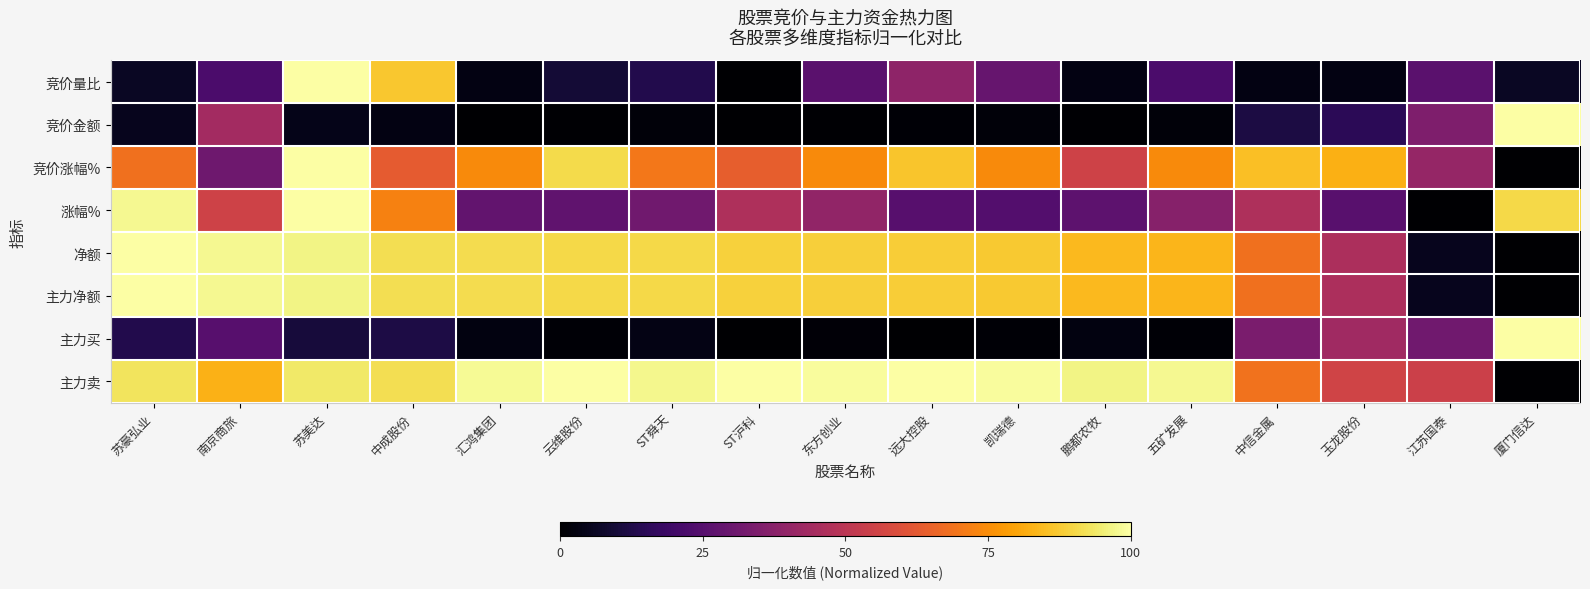

Reading right to left, list all the values displayed in this chart.

竞价量比: 厦门信达=0.1	江苏国泰=0.3	玉龙股份=0.0	中信金属=0.0	五矿发展=0.2	鹏都农牧=0.0	凯瑞德=0.3	远大控股=0.4	东方创业=0.3	ST沪科=0.0	ST舜天=0.1	云维股份=0.1	汇鸿集团=0.0	中成股份=0.9	苏美达=1.0	南京商旅=0.2	苏豪弘业=0.1
竞价金额: 厦门信达=1.0	江苏国泰=0.3	玉龙股份=0.1	中信金属=0.1	五矿发展=0.0	鹏都农牧=0.0	凯瑞德=0.0	远大控股=0.0	东方创业=0.0	ST沪科=0.0	ST舜天=0.0	云维股份=0.0	汇鸿集团=0.0	中成股份=0.0	苏美达=0.0	南京商旅=0.4	苏豪弘业=0.1
竞价涨幅%: 厦门信达=0.0	江苏国泰=0.4	玉龙股份=0.8	中信金属=0.9	五矿发展=0.7	鹏都农牧=0.6	凯瑞德=0.7	远大控股=0.9	东方创业=0.7	ST沪科=0.6	ST舜天=0.7	云维股份=0.9	汇鸿集团=0.7	中成股份=0.6	苏美达=1.0	南京商旅=0.3	苏豪弘业=0.7
涨幅%: 厦门信达=0.9	江苏国泰=0.0	玉龙股份=0.3	中信金属=0.5	五矿发展=0.4	鹏都农牧=0.3	凯瑞德=0.2	远大控股=0.3	东方创业=0.4	ST沪科=0.5	ST舜天=0.3	云维股份=0.3	汇鸿集团=0.3	中成股份=0.7	苏美达=1.0	南京商旅=0.6	苏豪弘业=1.0
净额: 厦门信达=0.0	江苏国泰=0.1	玉龙股份=0.5	中信金属=0.7	五矿发展=0.8	鹏都农牧=0.8	凯瑞德=0.9	远大控股=0.9	东方创业=0.9	ST沪科=0.9	ST舜天=0.9	云维股份=0.9	汇鸿集团=0.9	中成股份=0.9	苏美达=1.0	南京商旅=1.0	苏豪弘业=1.0
主力净额: 厦门信达=0.0	江苏国泰=0.1	玉龙股份=0.5	中信金属=0.7	五矿发展=0.8	鹏都农牧=0.8	凯瑞德=0.9	远大控股=0.9	东方创业=0.9	ST沪科=0.9	ST舜天=0.9	云维股份=0.9	汇鸿集团=0.9	中成股份=0.9	苏美达=1.0	南京商旅=1.0	苏豪弘业=1.0
主力买: 厦门信达=1.0	江苏国泰=0.3	玉龙股份=0.4	中信金属=0.3	五矿发展=0.0	鹏都农牧=0.0	凯瑞德=0.0	远大控股=0.0	东方创业=0.0	ST沪科=0.0	ST舜天=0.0	云维股份=0.0	汇鸿集团=0.0	中成股份=0.1	苏美达=0.1	南京商旅=0.3	苏豪弘业=0.1
主力卖: 厦门信达=0.0	江苏国泰=0.5	玉龙股份=0.6	中信金属=0.7	五矿发展=1.0	鹏都农牧=1.0	凯瑞德=1.0	远大控股=1.0	东方创业=1.0	ST沪科=1.0	ST舜天=1.0	云维股份=1.0	汇鸿集团=1.0	中成股份=0.9	苏美达=0.9	南京商旅=0.8	苏豪弘业=0.9